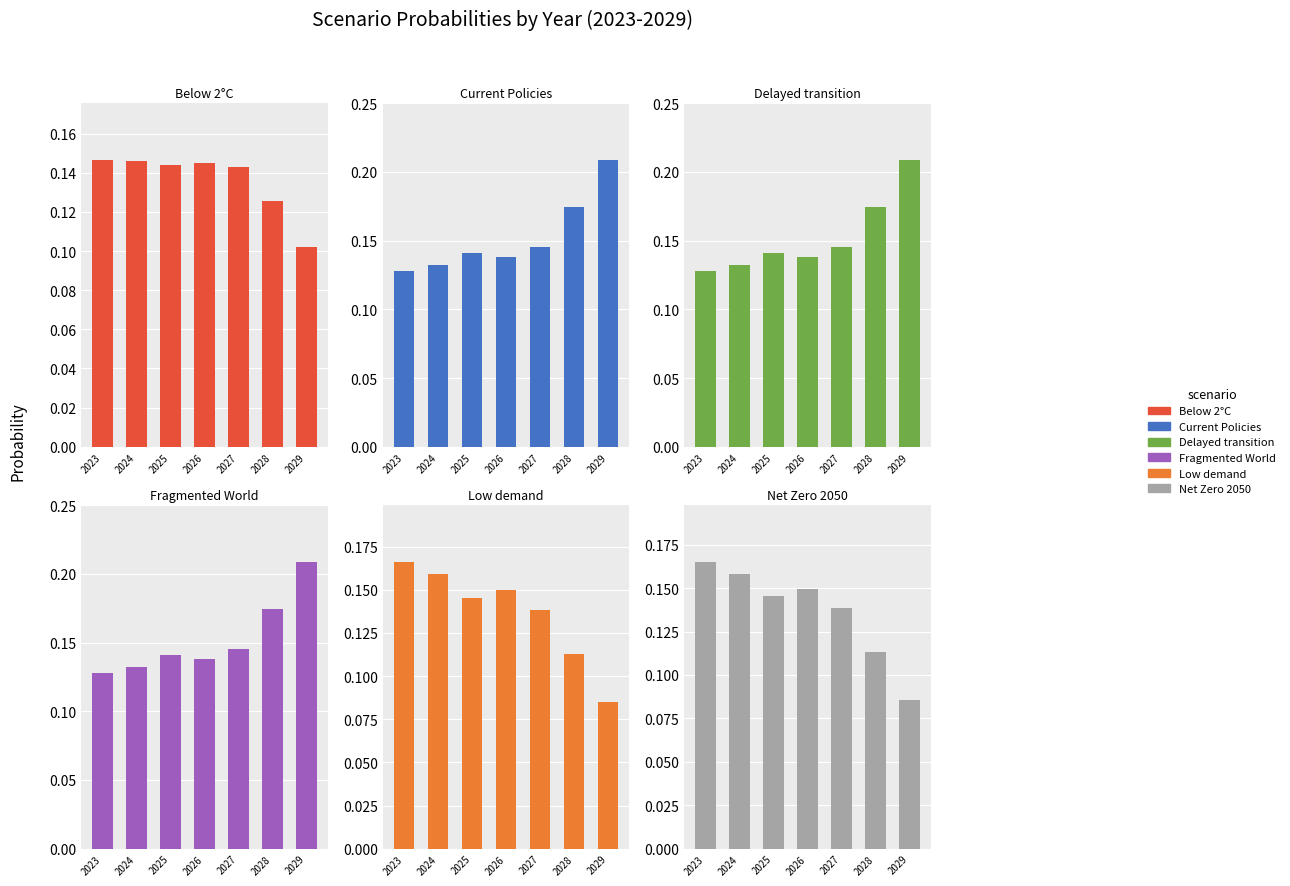

The value of Below 2°C at 2023 is 0.1. True or false?

True